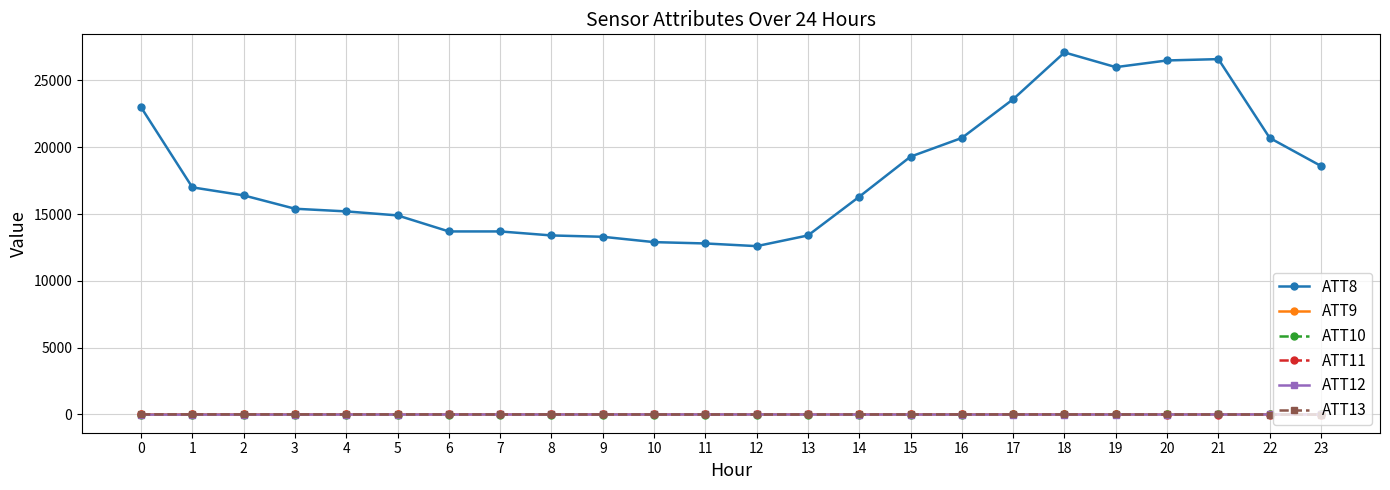

True or false: ATT13 has more than 2 interior local peaks.

True